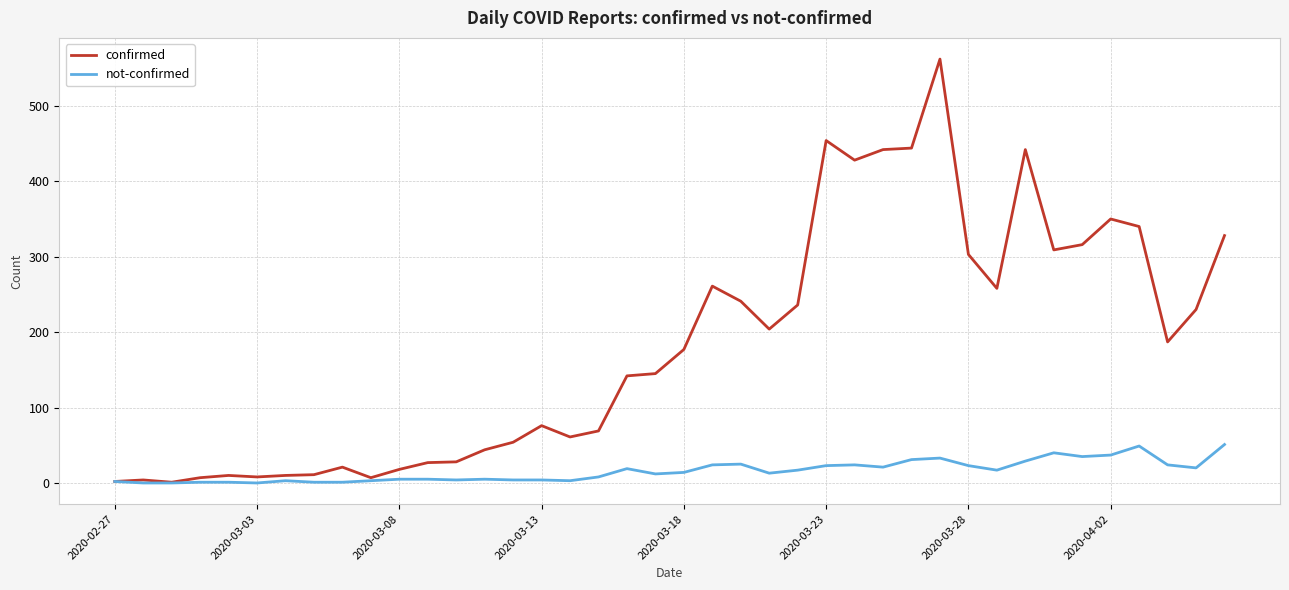

Which series has the largest range (max minus min)?

confirmed